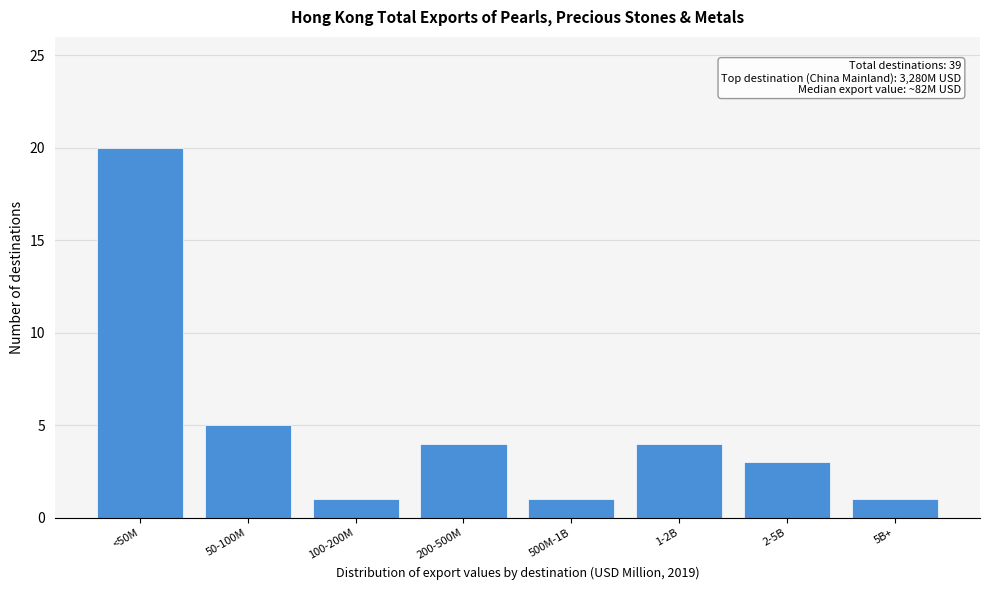

Reading left to right, transcribe all the data shown in this chart.

<50M=20	50-100M=5	100-200M=1	200-500M=4	500M-1B=1	1-2B=4	2-5B=3	5B+=1